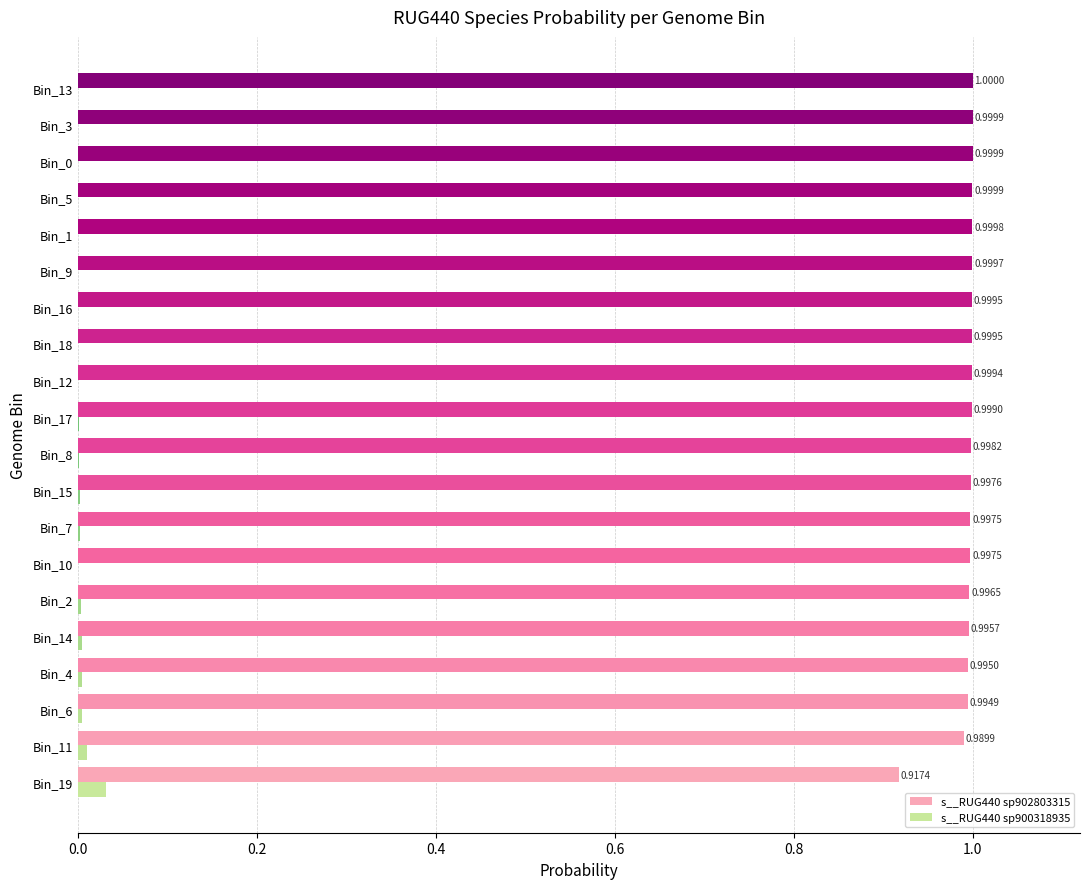

What is the sum of all s__RUG440 sp900318935 values?

0.1